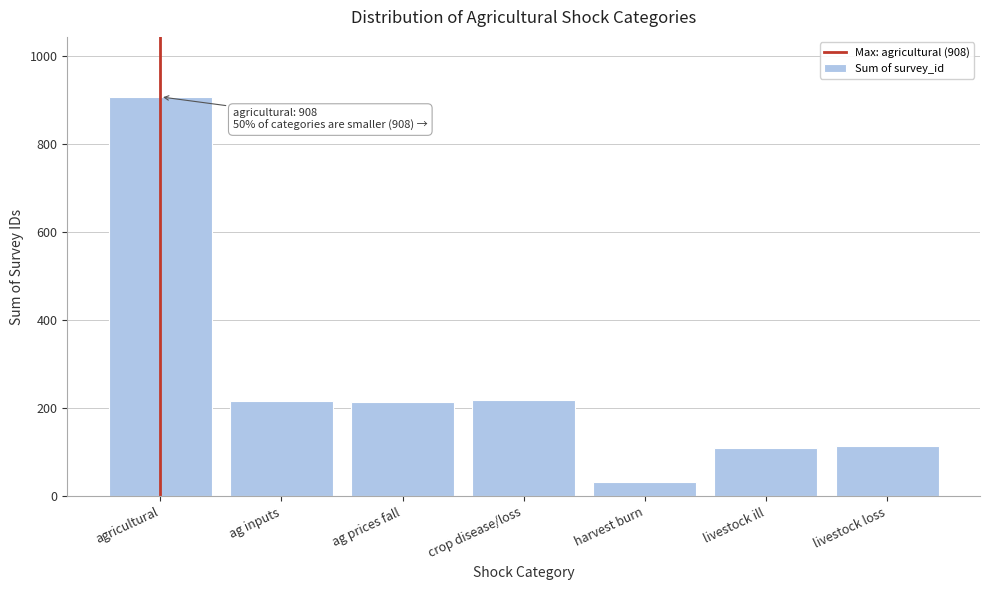

What value does the data have at livestock loss?

114